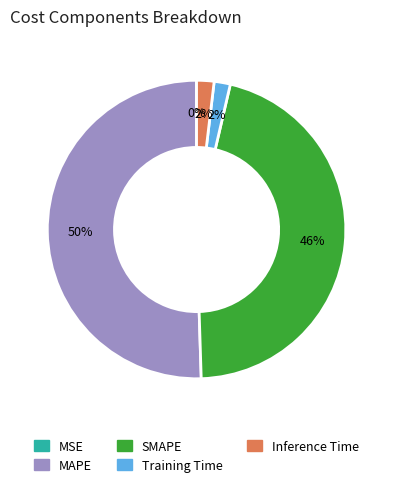

The SMAPE slice represents 46% of the pie. True or false?

True